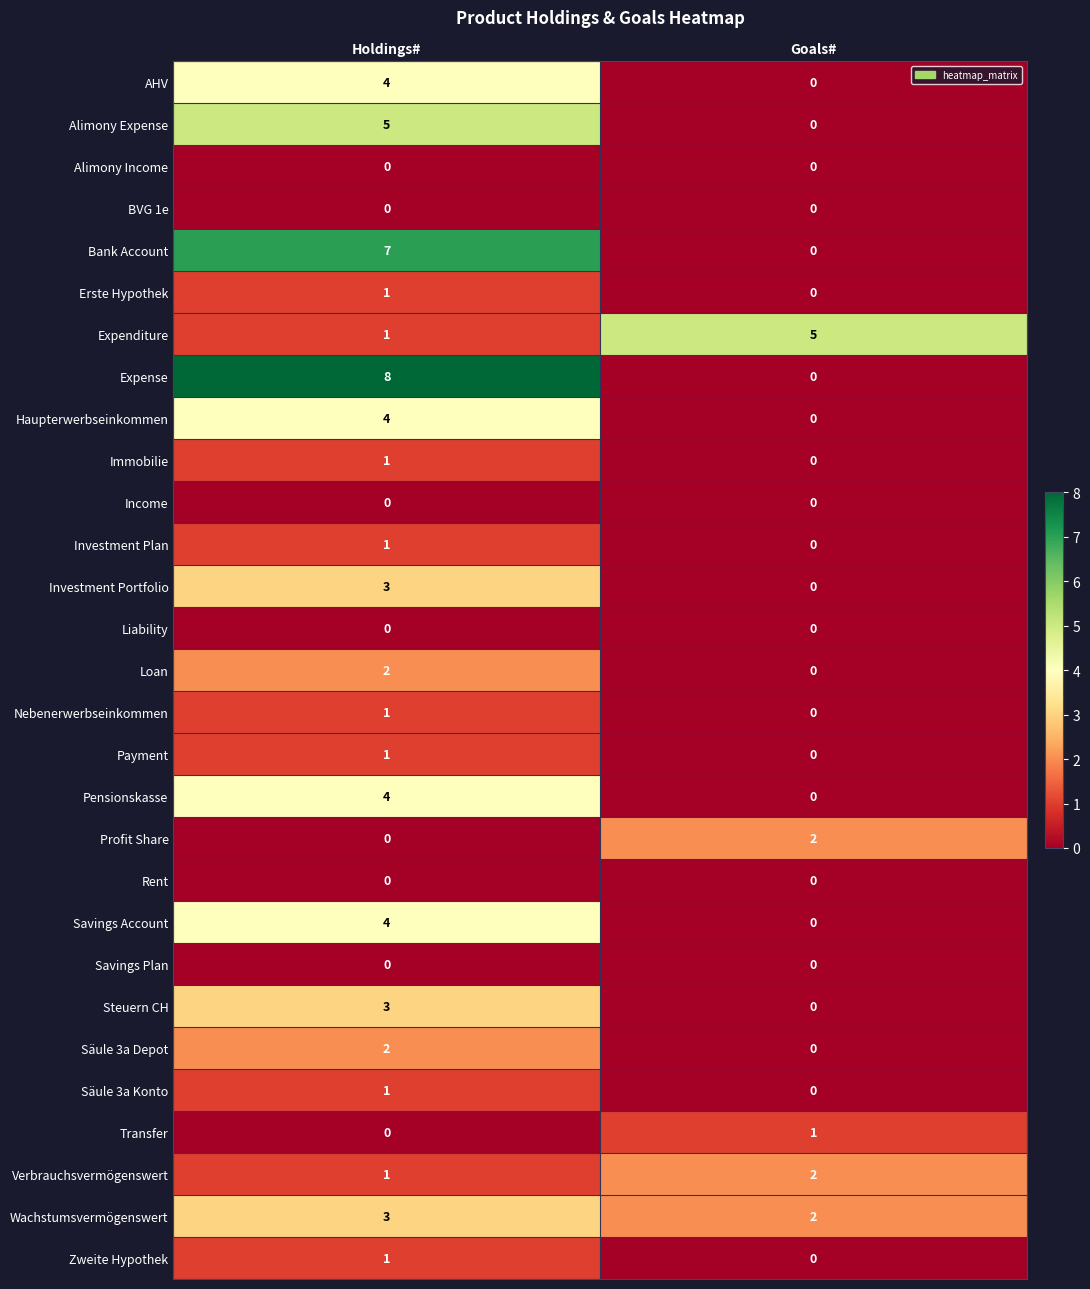

What is the maximum value shown in the chart?

8